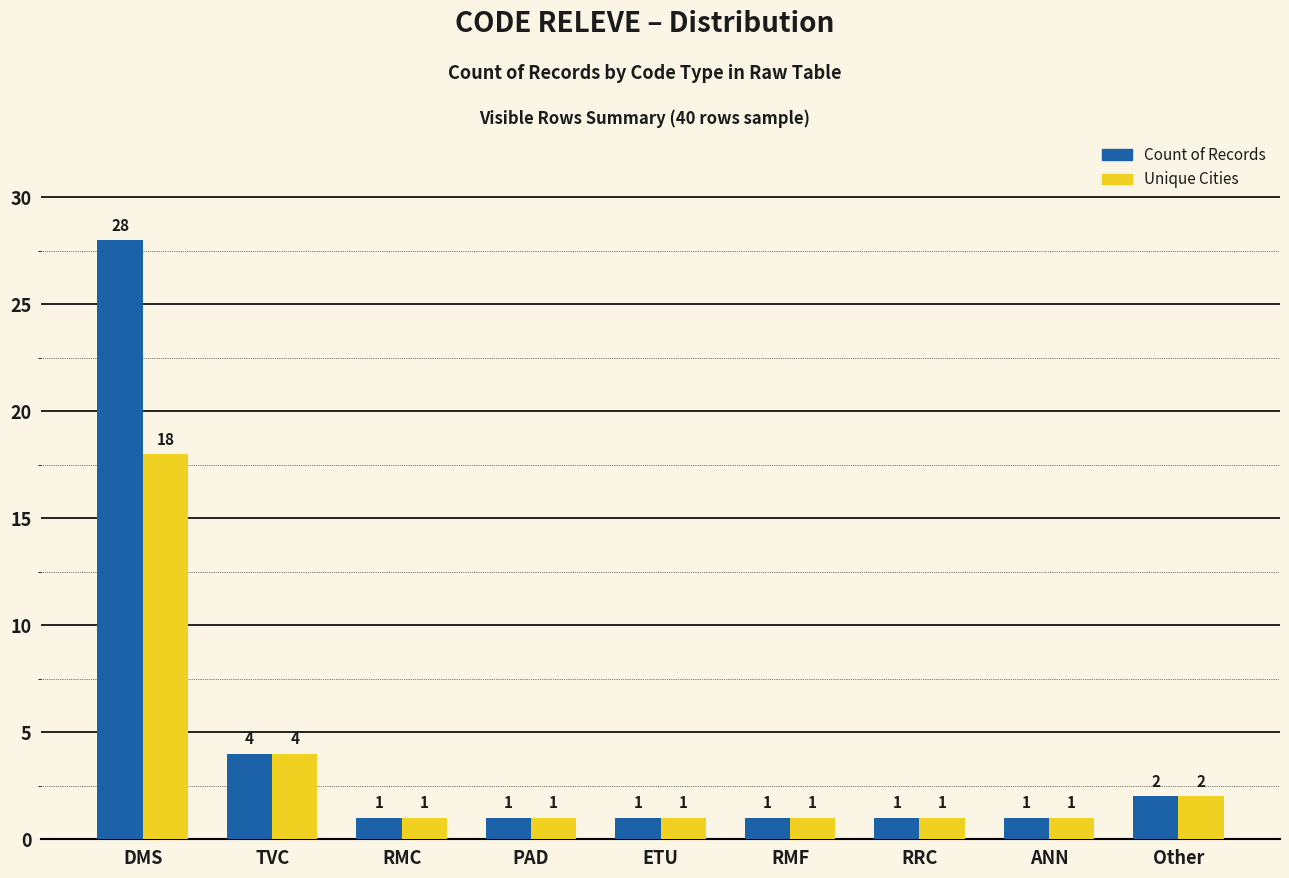

What is the value of the Count of Records bar at the 4th from the left?

1